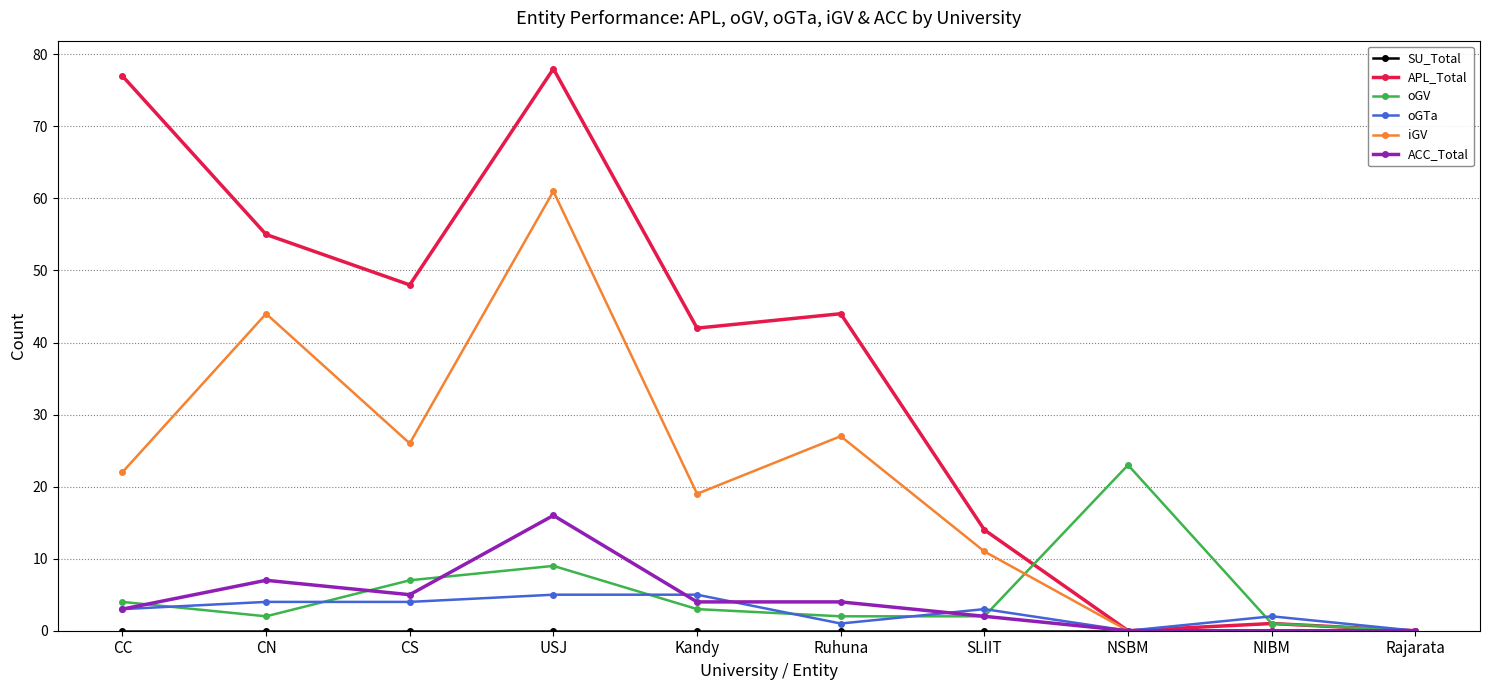

True or false: ACC_Total has more than 0 interior local peaks.

True